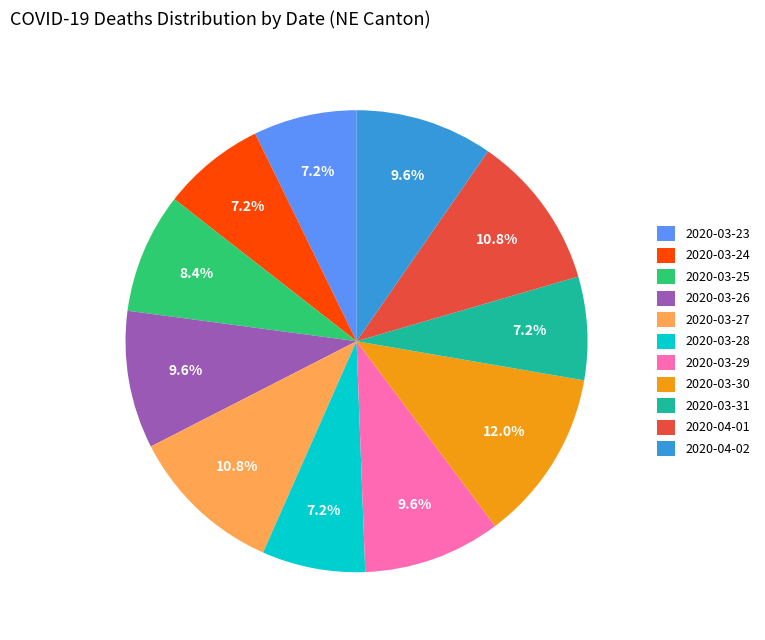

What is the ratio of the value at 2020-04-02 to the value at 2020-03-31?

1.3